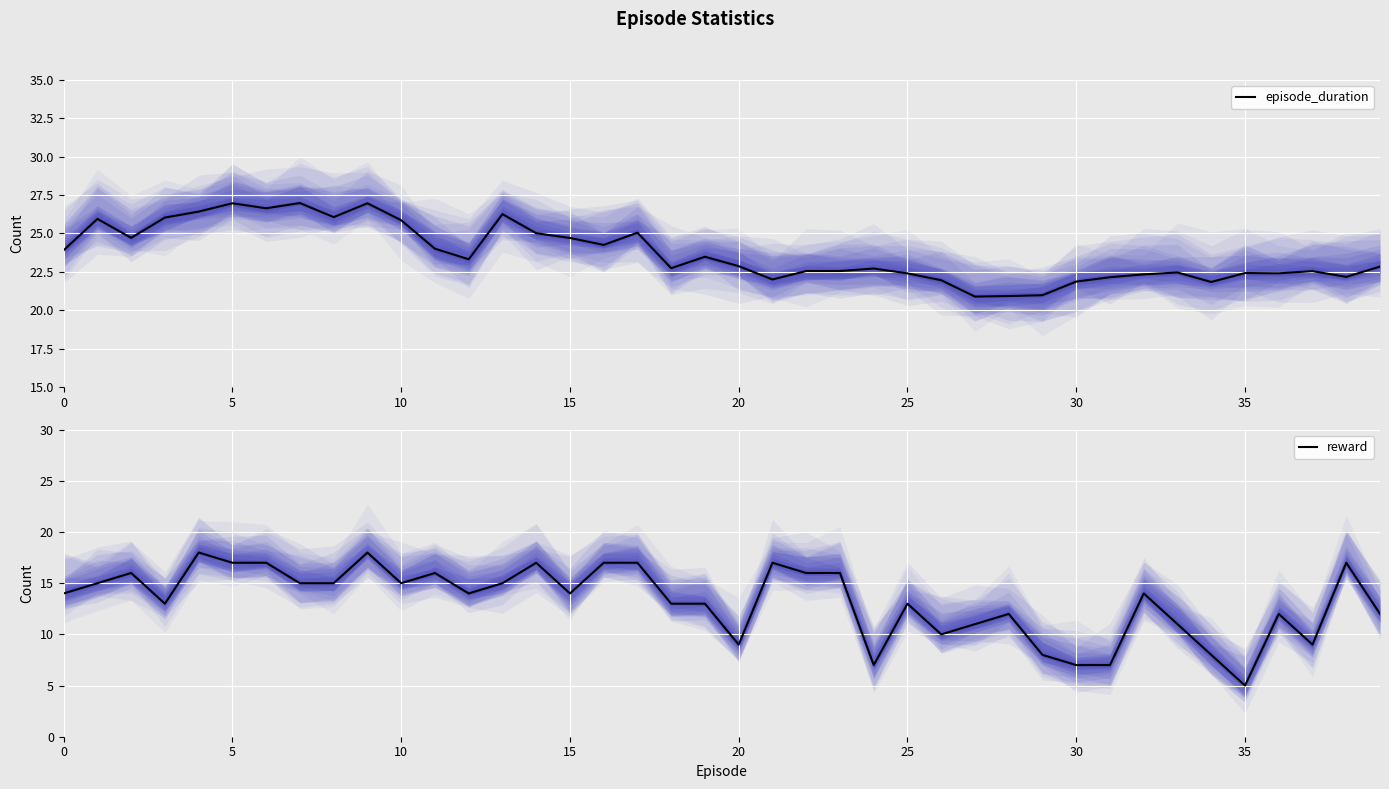

Reading left to right, transcribe all the data shown in this chart.

episode_duration: 23.9	25.9	24.7	26.0	26.4	27.0	26.6	27.0	26.1	27.0	25.9	24.0	23.3	26.3	25.0	24.7	24.3	25.1	22.7	23.5	22.9	22.0	22.6	22.6	22.7	22.4	22.0	20.9	20.9	21.0	21.9	22.2	22.3	22.5	21.8	22.4	22.4	22.5	22.2	22.8
reward: 14.0	15.0	16.0	13.0	18.0	17.0	17.0	15.0	15.0	18.0	15.0	16.0	14.0	15.0	17.0	14.0	17.0	17.0	13.0	13.0	9.0	17.0	16.0	16.0	7.0	13.0	10.0	11.0	12.0	8.0	7.0	7.0	14.0	11.0	8.0	5.0	12.0	9.0	17.0	12.0